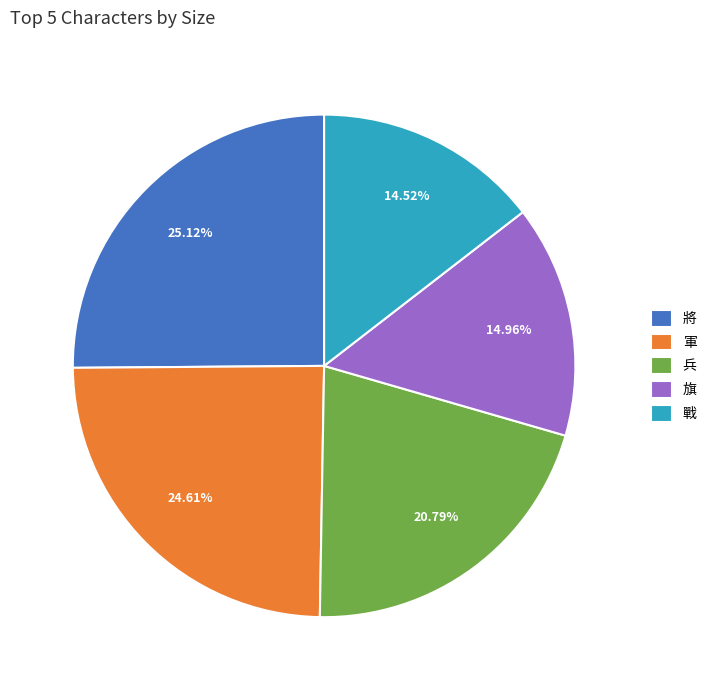

What is the total percentage of 將 and 兵?

45.9%